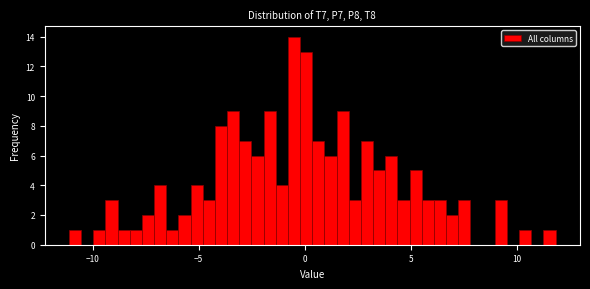

Read against the x-axis, roughly where is the centre of the tallest bar?

-0.5